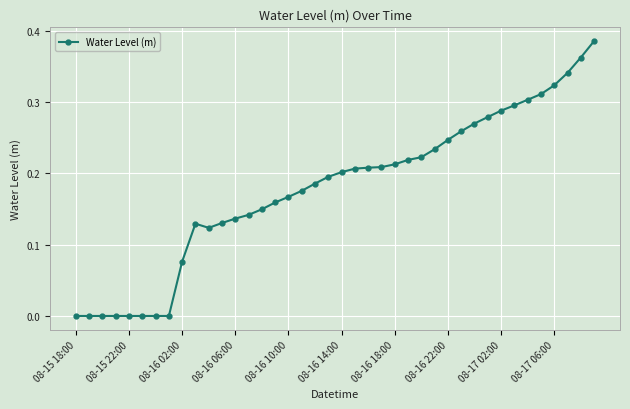

Count the number of categories in the chart.

40